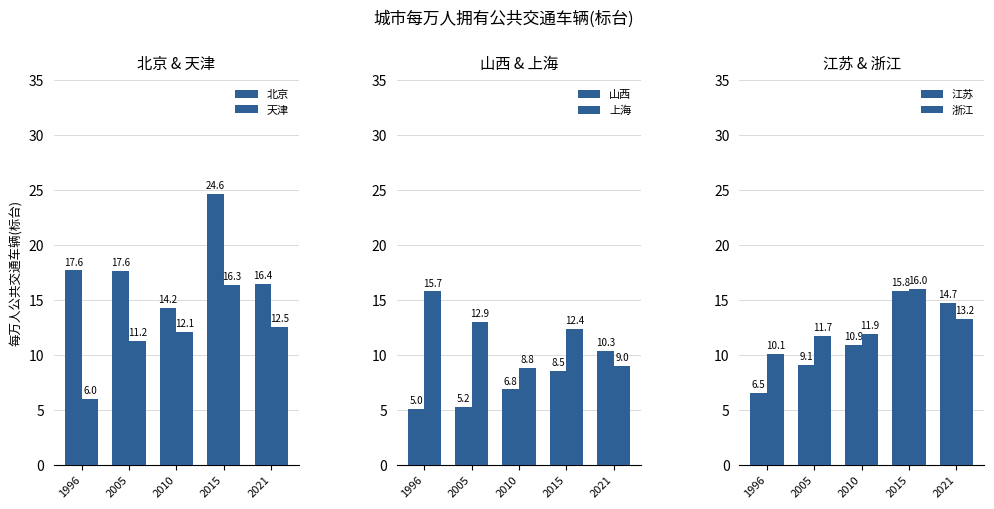

List the labels in order of 上海 value, largest first.

1996, 2005, 2015, 2021, 2010